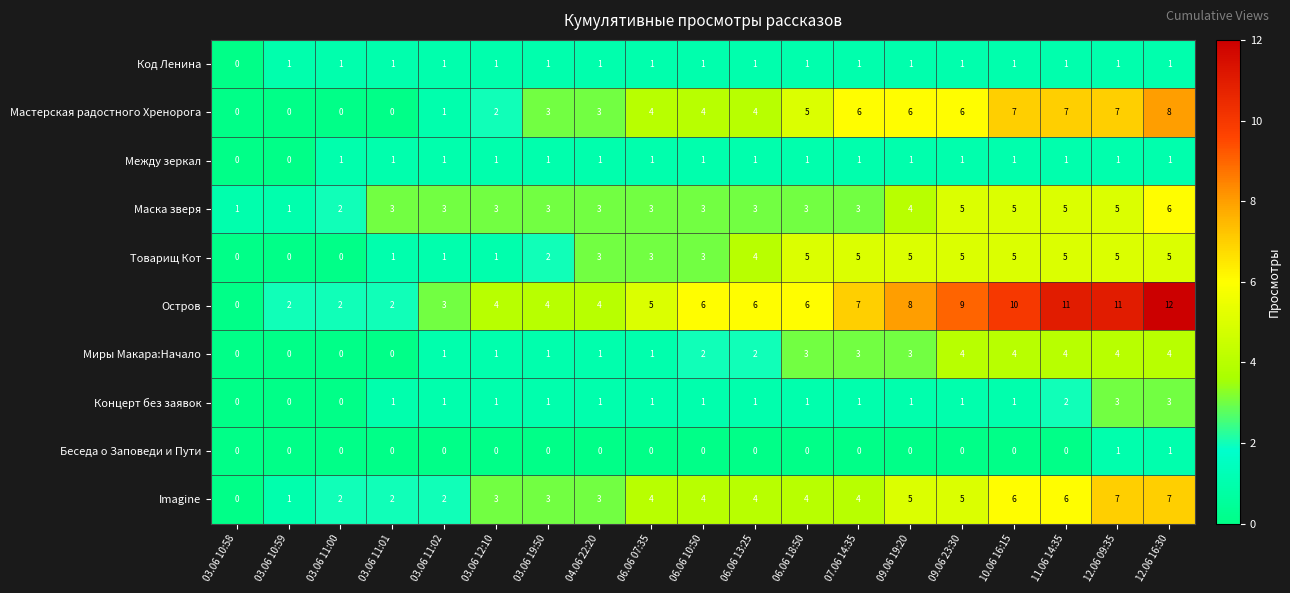

What is the total value across all series at 07.06 14:35?

31